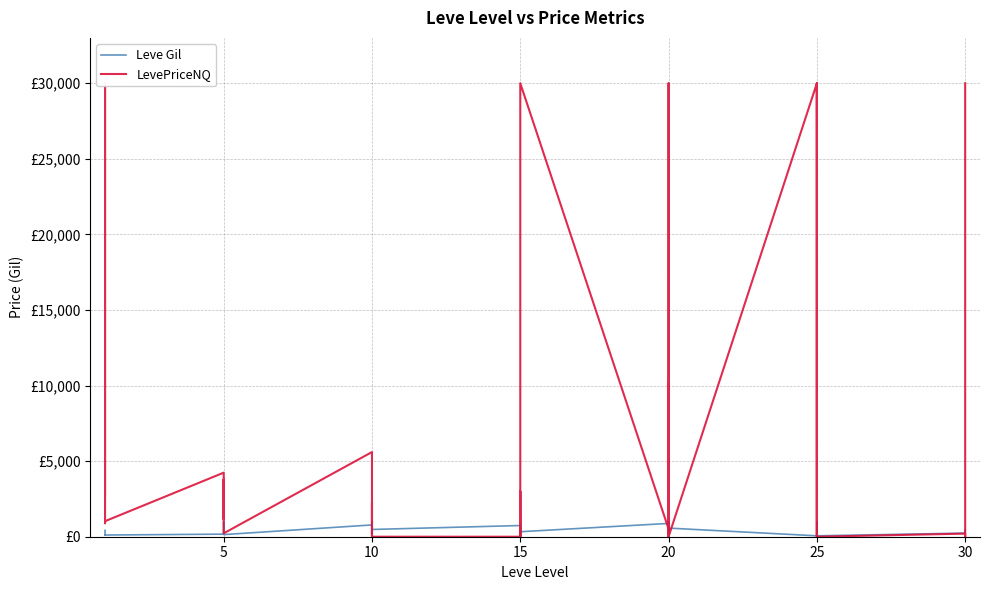

How many values in LevePriceNQ are above zero?

32